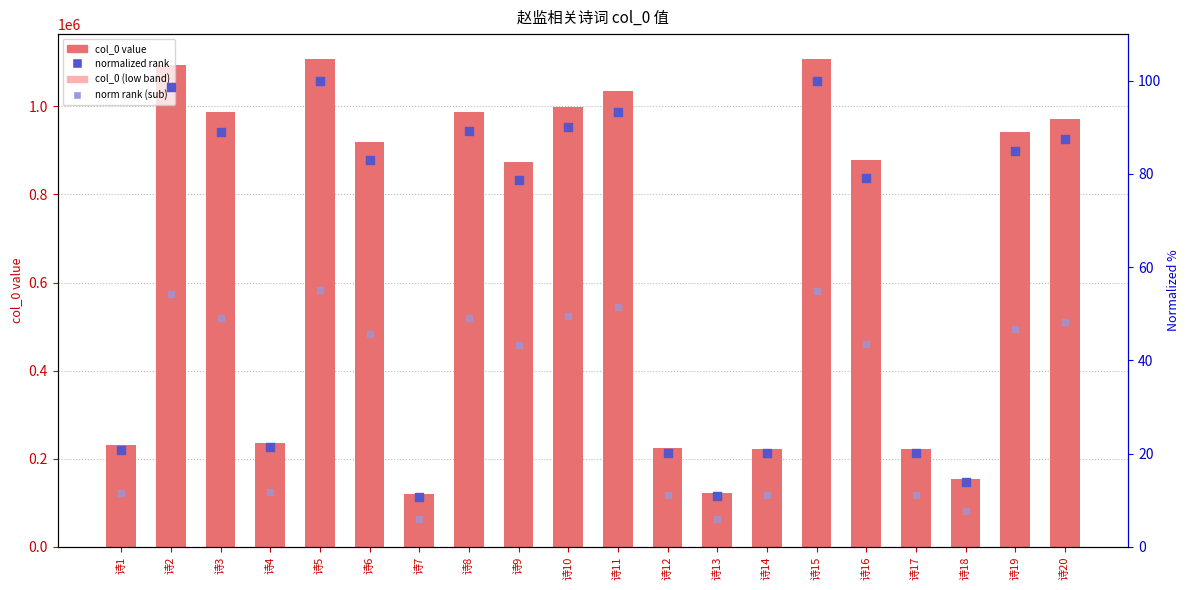

What are all the series names shown in the legend?

col_0 value, col_0 (low band), normalized rank, norm rank (sub)